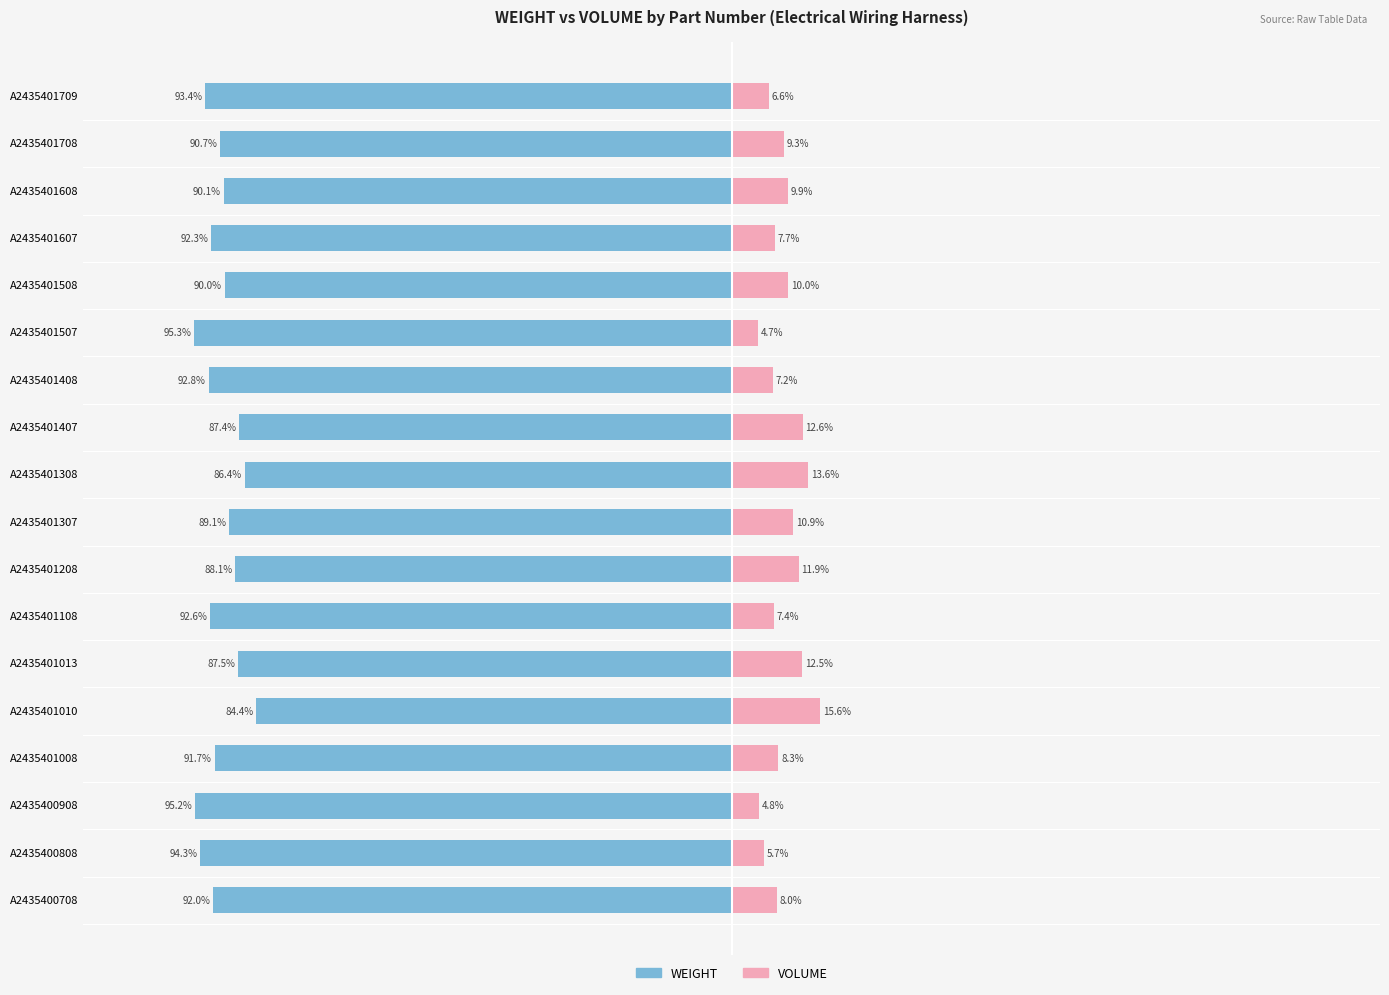

Read the VOLUME value at A2435401608.

9.9